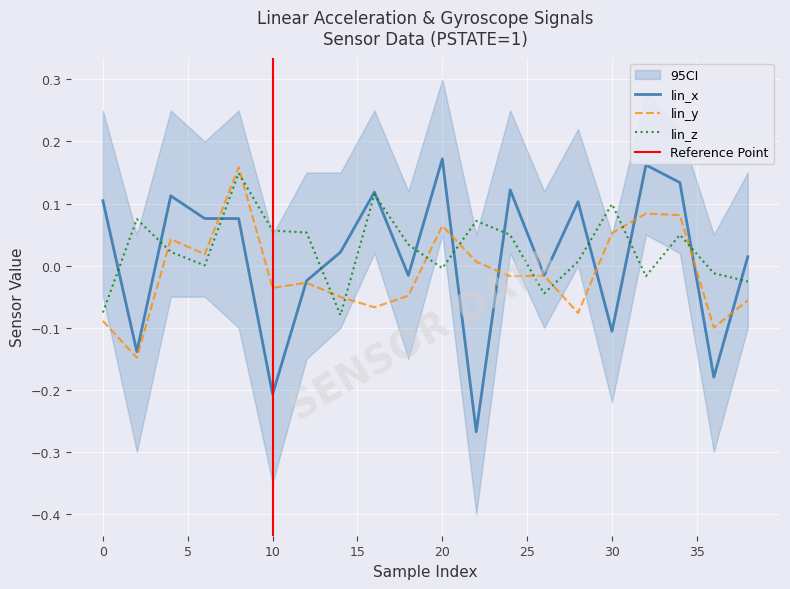

What is the difference between the maximum and minimum values in the lin_y series?

0.3